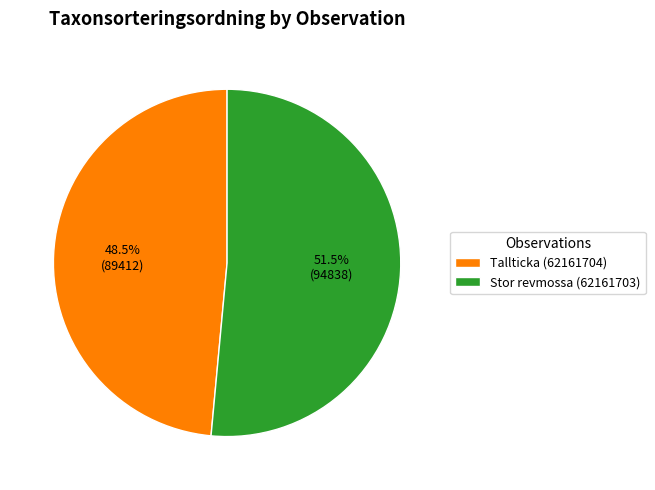

Does Tallticka (62161704) represent more than half of the total?

No